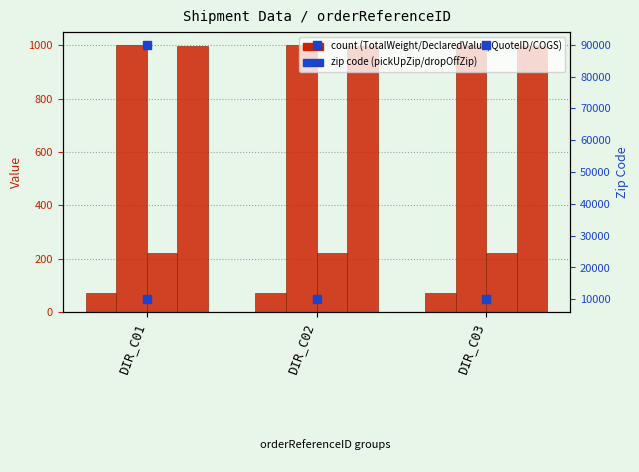

Count the number of data series in this chart.

6